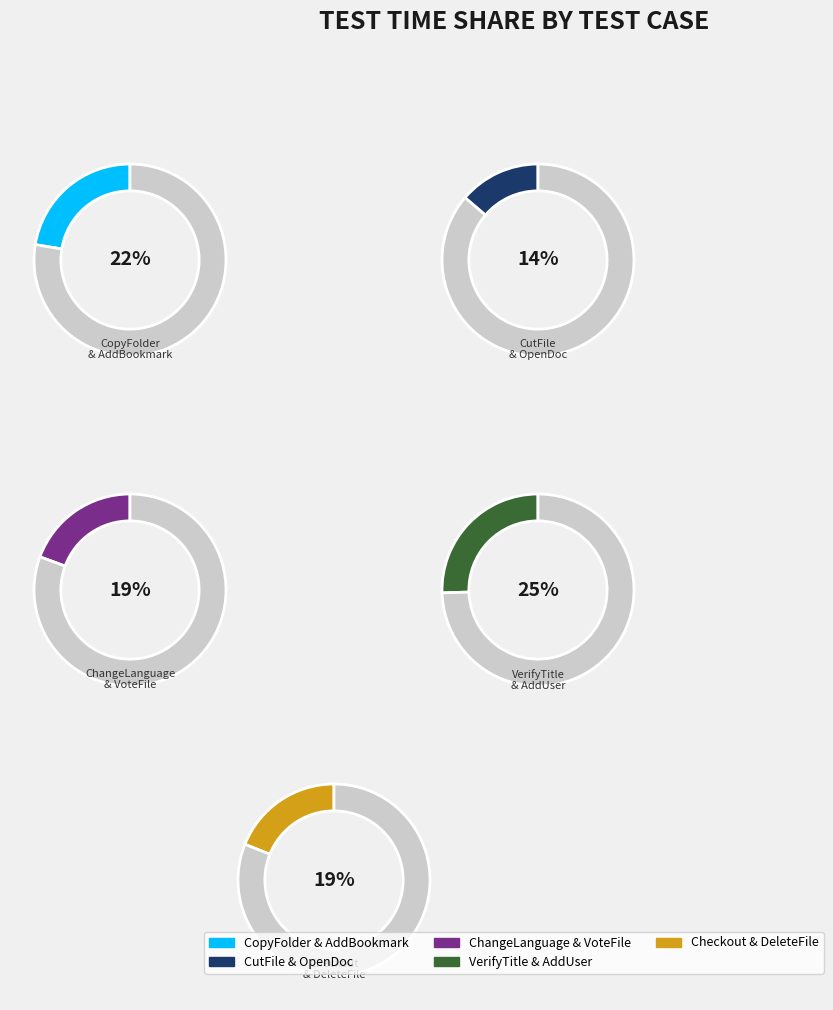

Does tests.fileActions.DeleteFileTest represent more than half of the total?

No